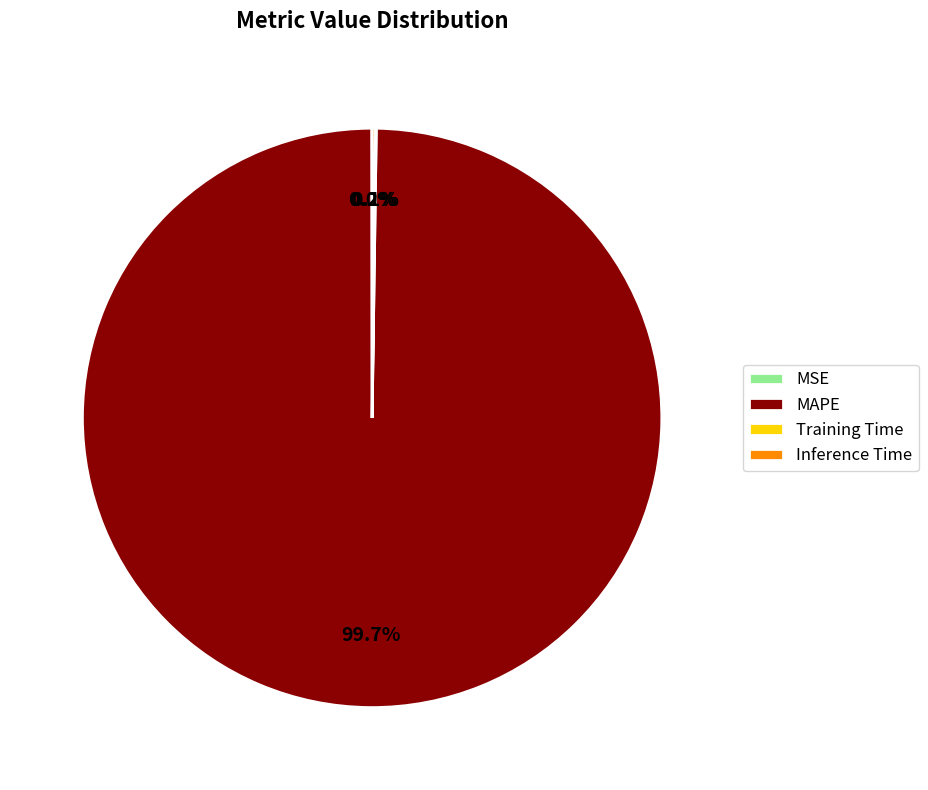

Which category has the biggest portion of the pie?

MAPE